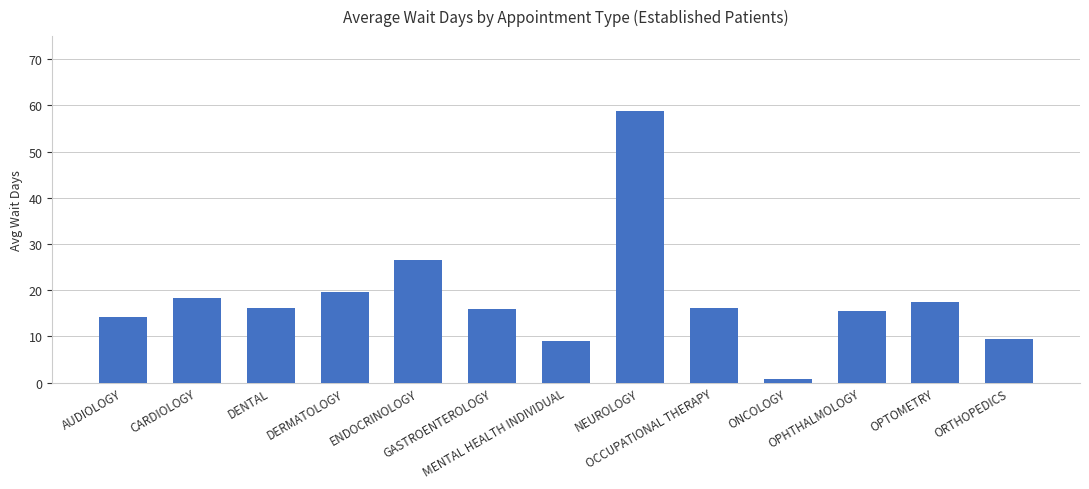

How many data points does each series have?

13